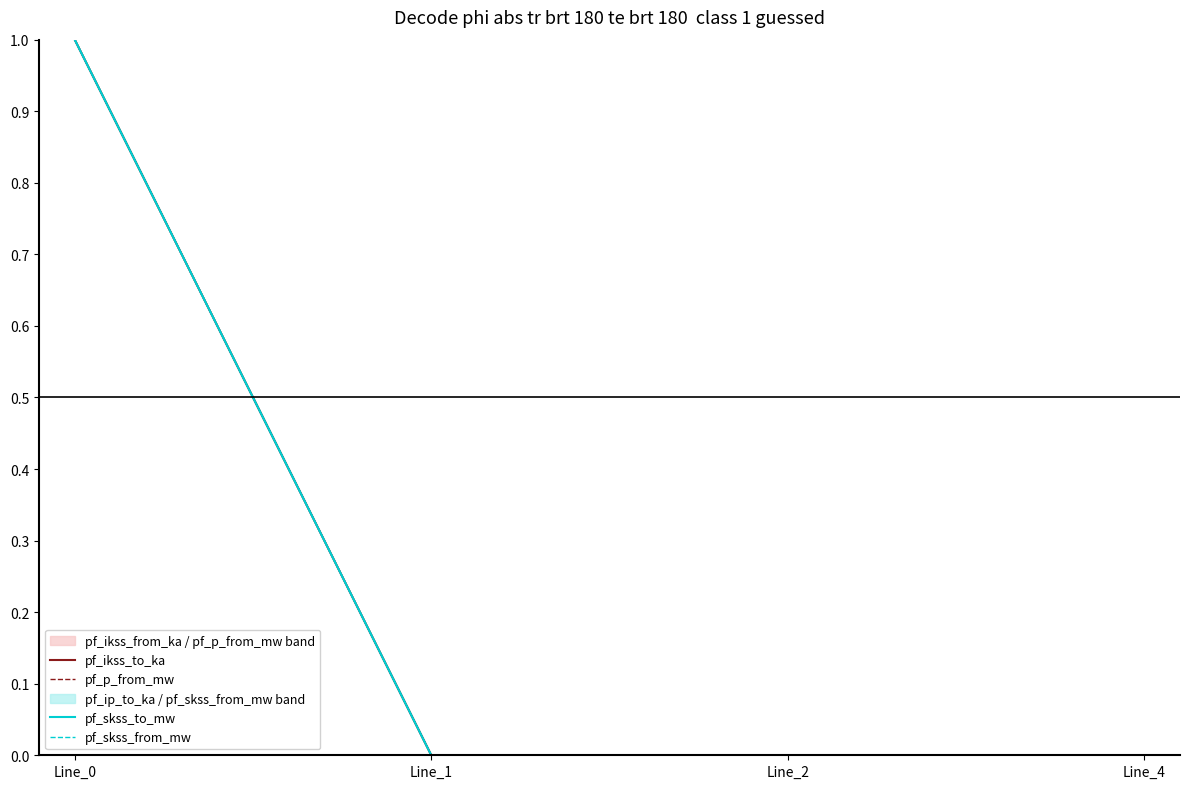

True or false: pf_skss_from_mw and pf_p_from_mw cross at least once.

False